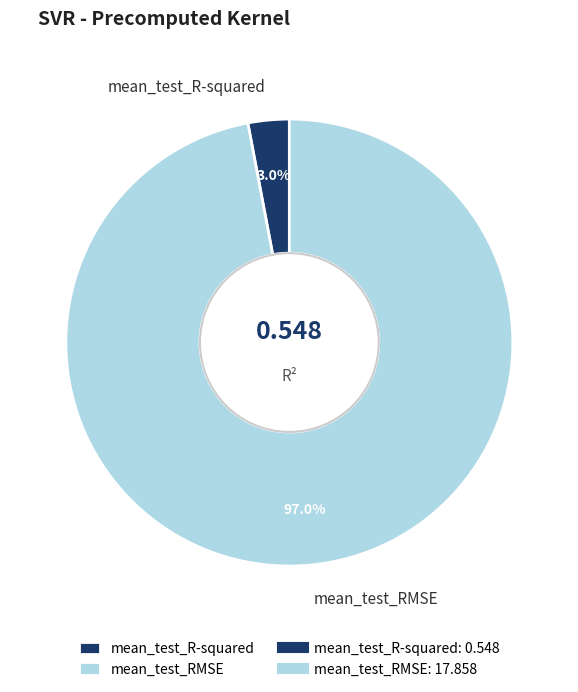

Rank the categories by value from highest to lowest.

mean_test_RMSE, mean_test_R-squared